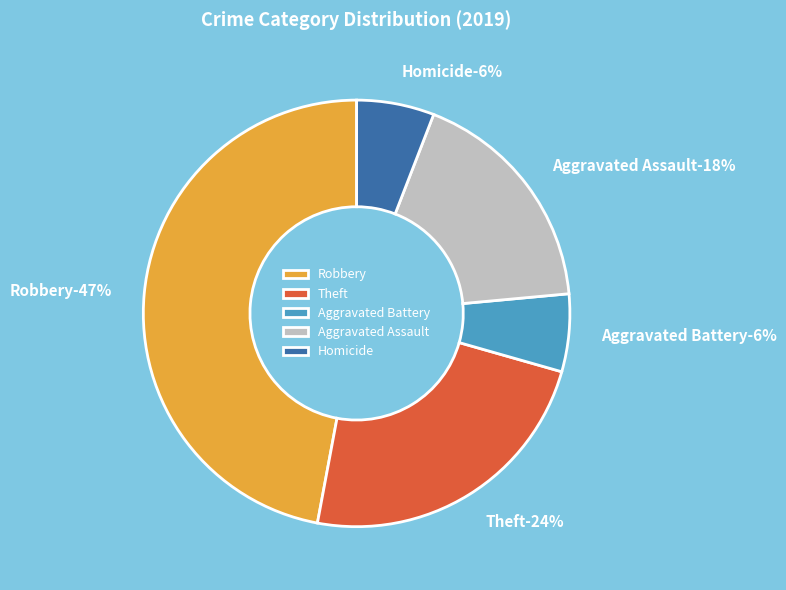

Does any single category account for the majority?

No